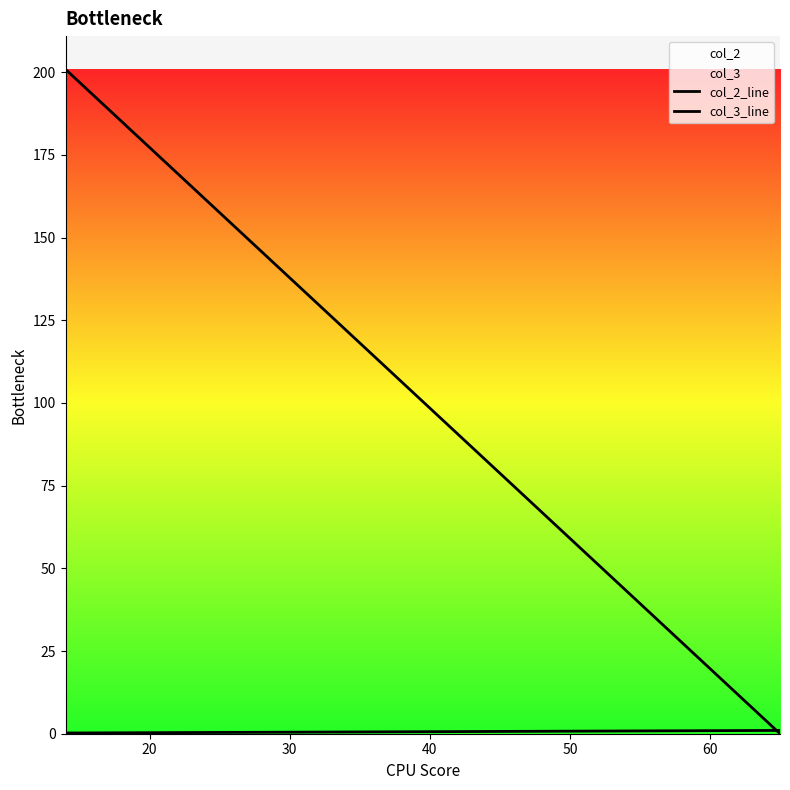

Which series has the largest range (max minus min)?

col_3_line